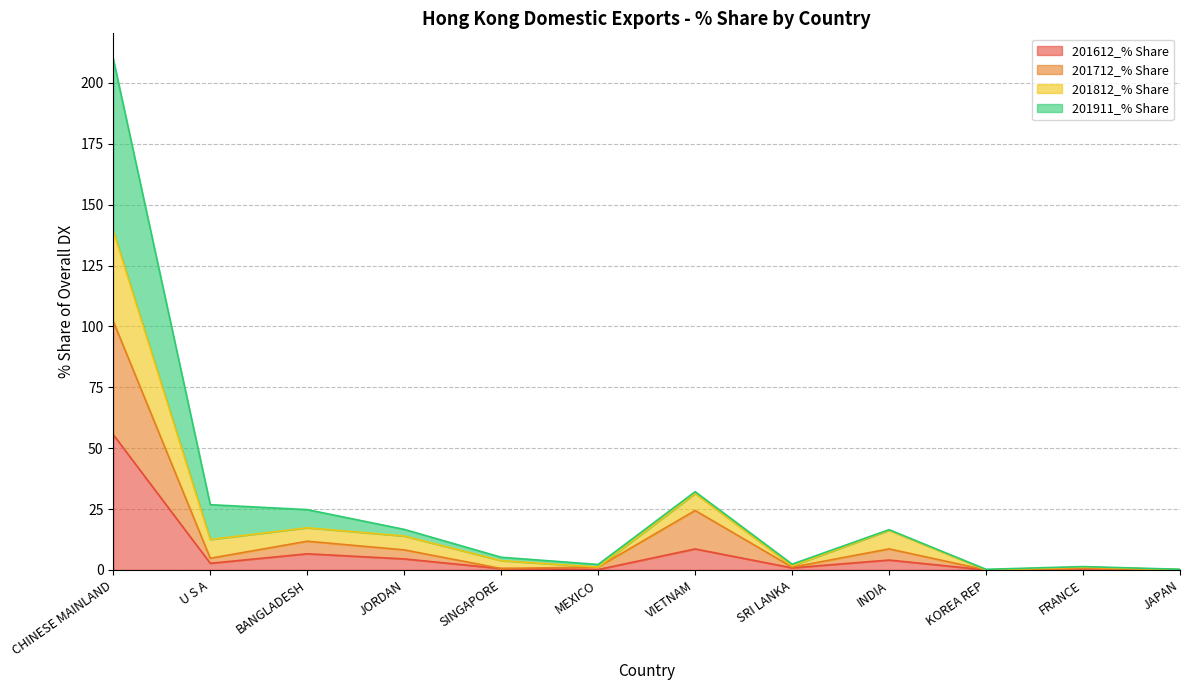

What position from the right is SINGAPORE?

8